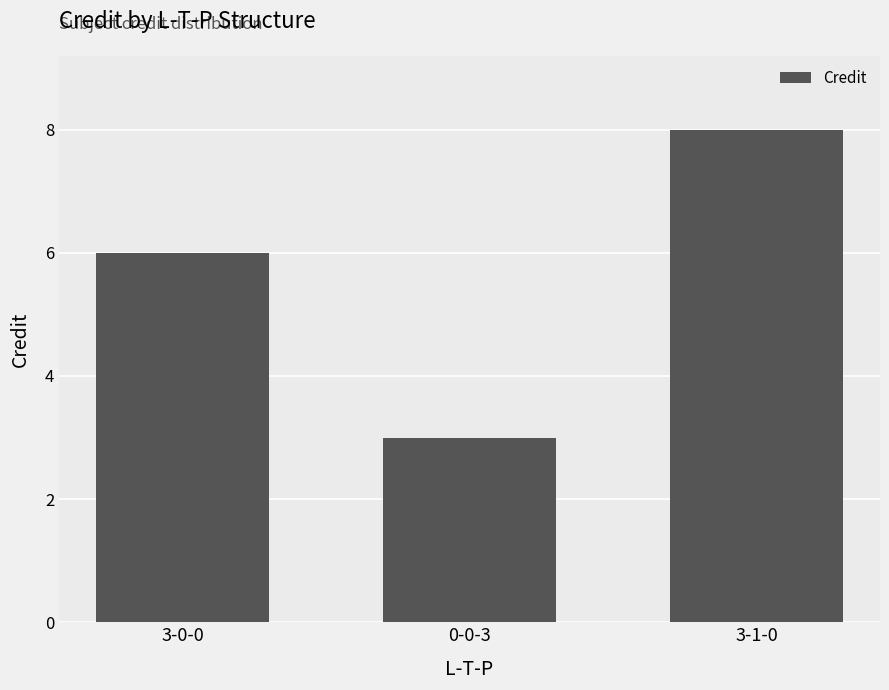

Are the bars horizontal?

No